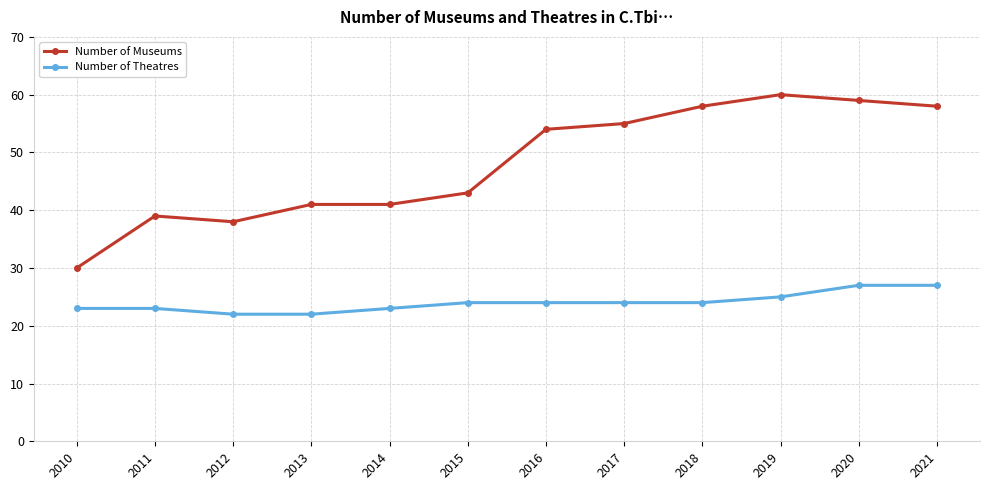

The Number of Theatres series shows 24 at 2017. True or false?

True